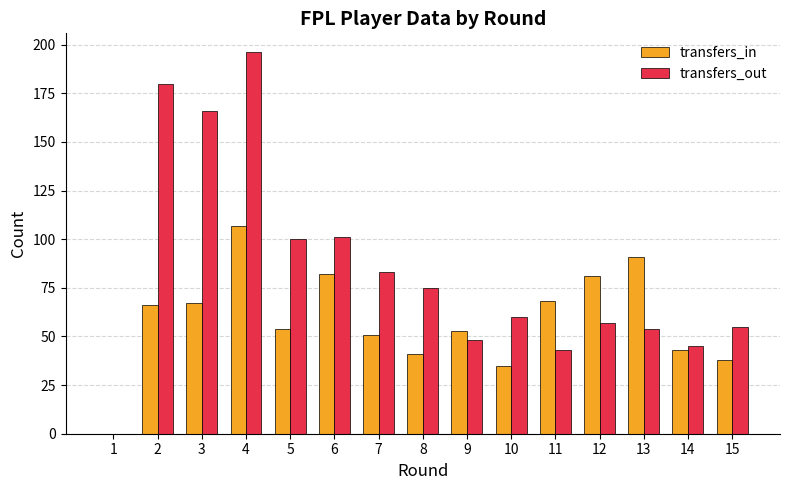

Which series changed the most between 11 and 12?

transfers_out